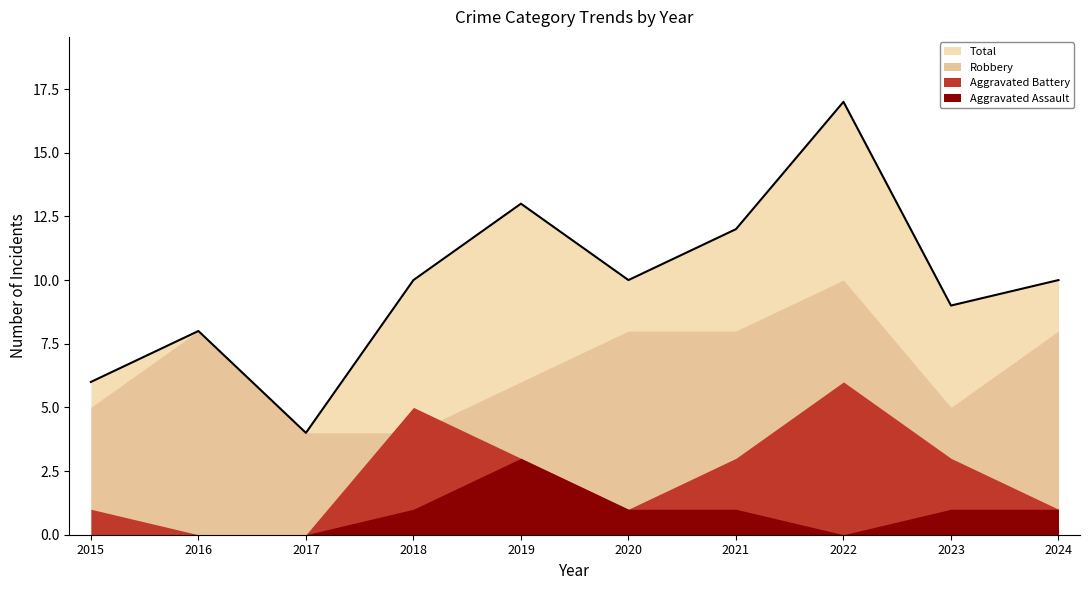

How many positive values does the Aggravated Battery series have?

8